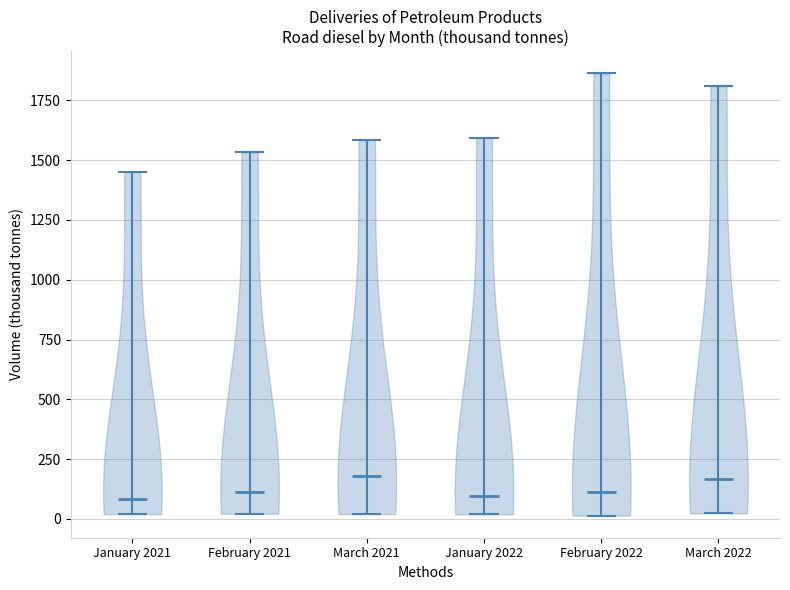

Reading left to right, read every violin against the y-axis: where its median line is, and the lowest and highest points it reaches. The values are not printed on the chart, so give them approximately, as read against the axis.

January 2021: median line 100, lowest point 0, highest point 1450
February 2021: median line 100, lowest point 0, highest point 1550
March 2021: median line 200, lowest point 0, highest point 1600
January 2022: median line 100, lowest point 0, highest point 1600
February 2022: median line 100, lowest point 0, highest point 1850
March 2022: median line 150, lowest point 0, highest point 1800